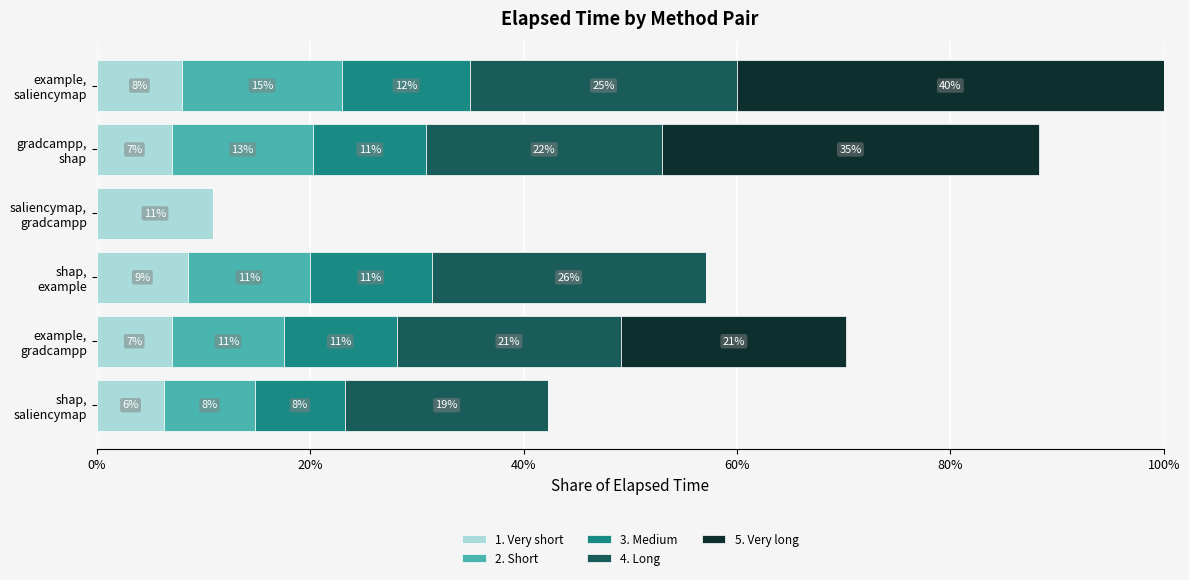

How many data points does each series have?

6